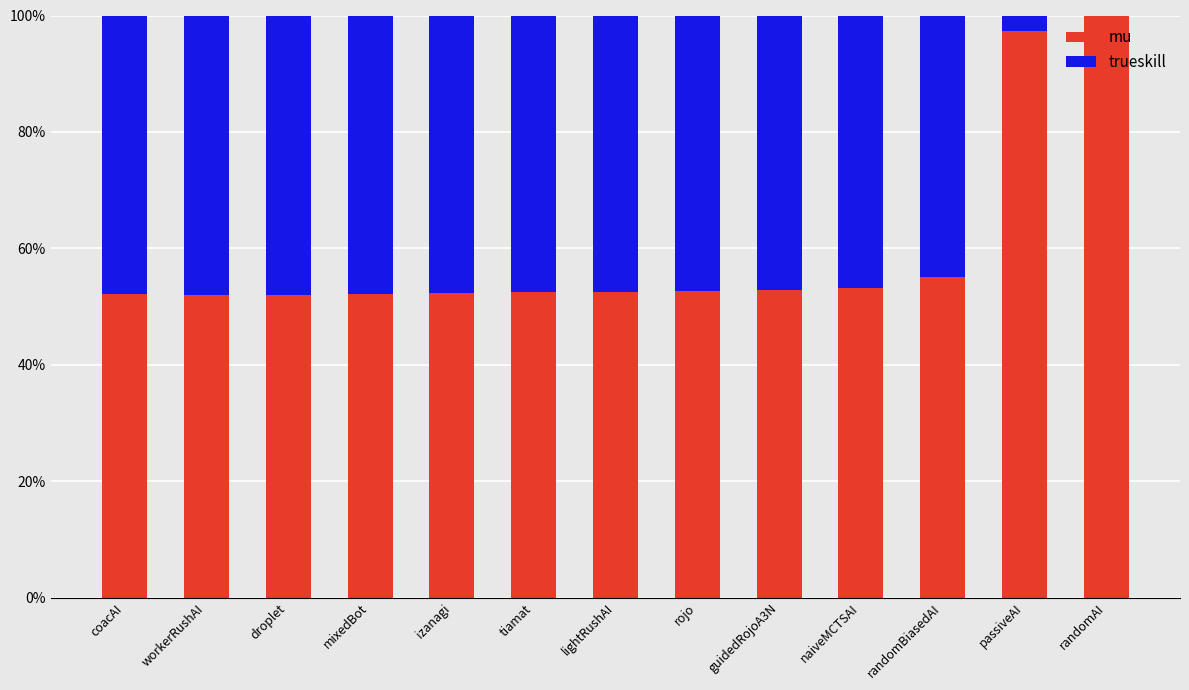

What is the total value across all series at izanagi?

100.0